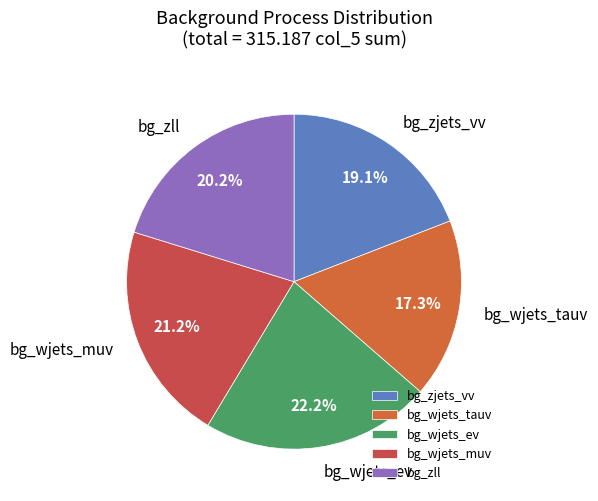

To the nearest percent, what percentage of the pie is bg_zjets_vv?

19%